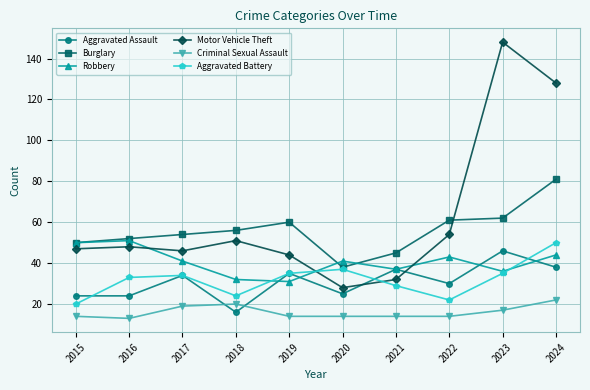

Does the chart display data point markers on the line(s)?

Yes